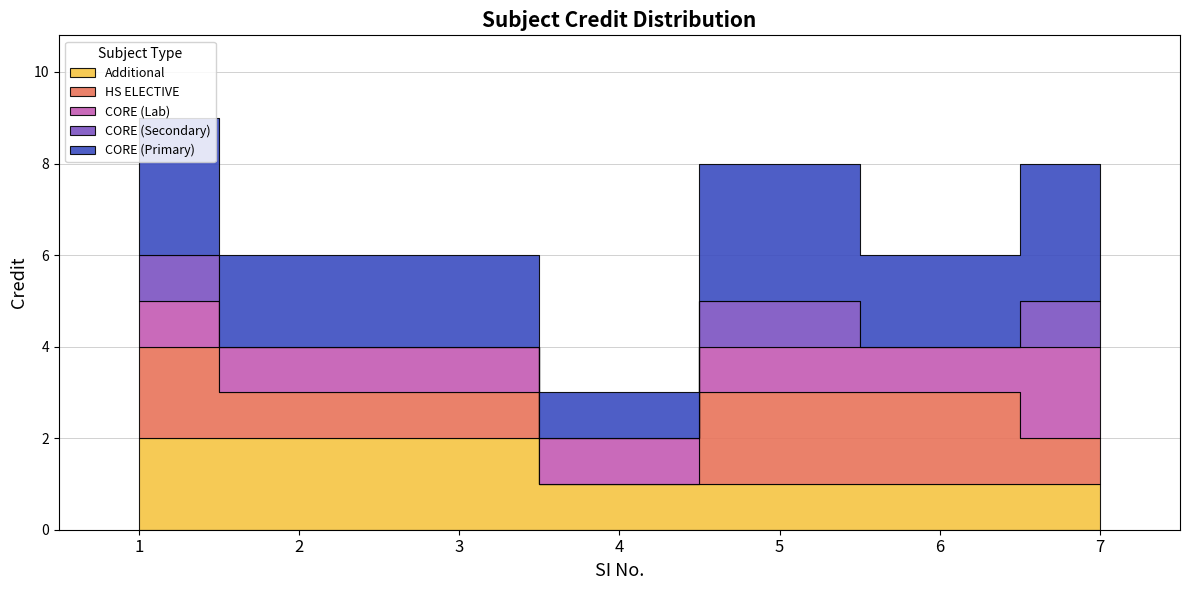

Reading left to right, list all the values displayed in this chart.

1=9	2=6	3=6	4=3	5=8	6=6	7=8